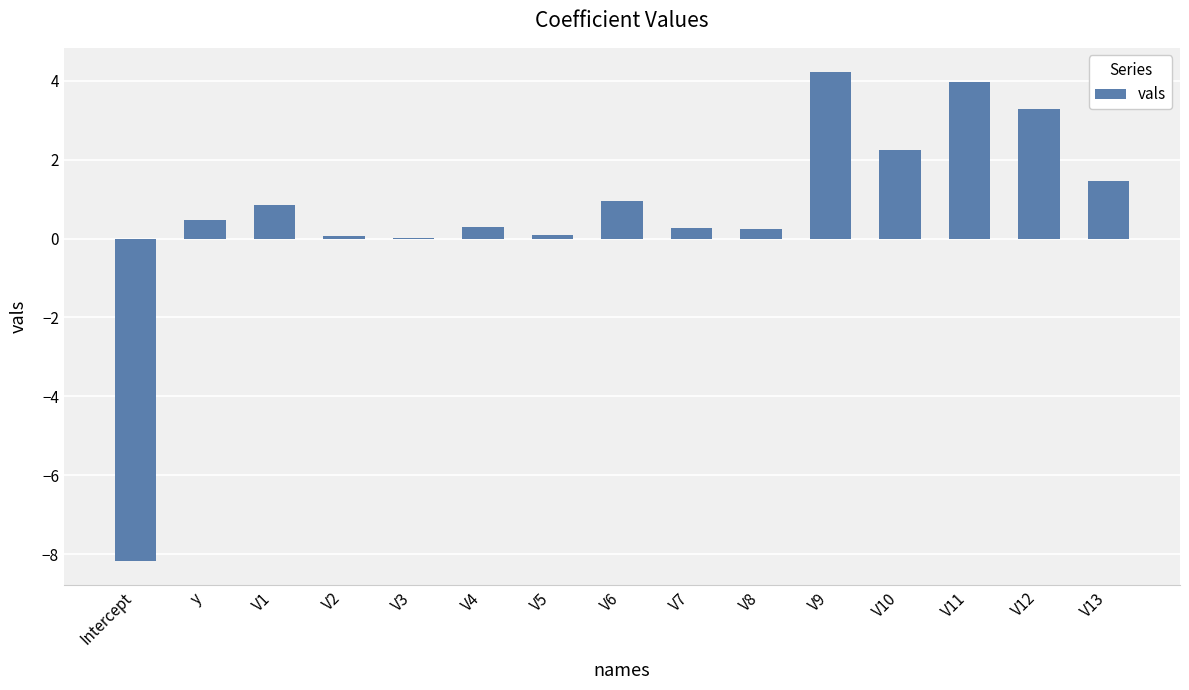

At which category does the chart reach its peak across all series?

V9